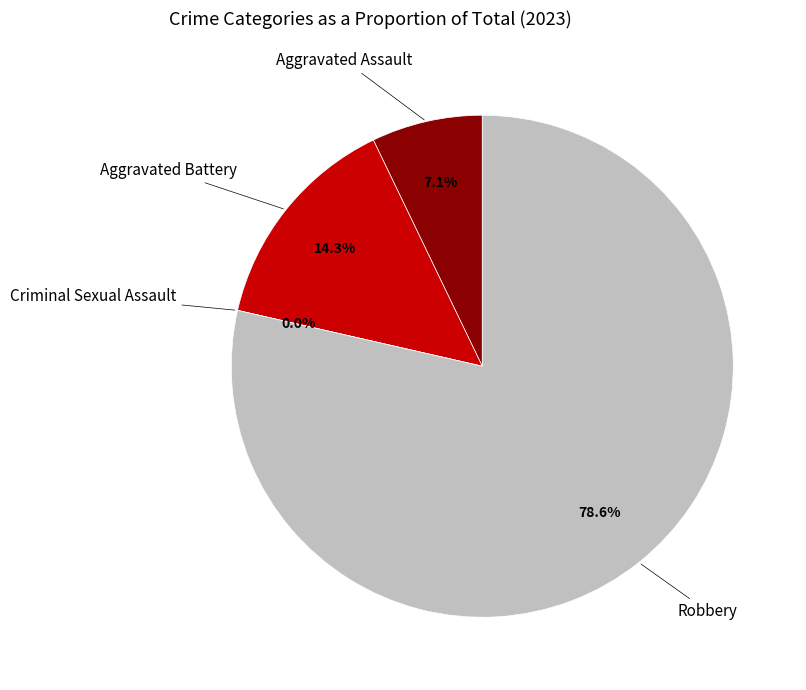

To the nearest percent, what is the average slice percentage?

25%